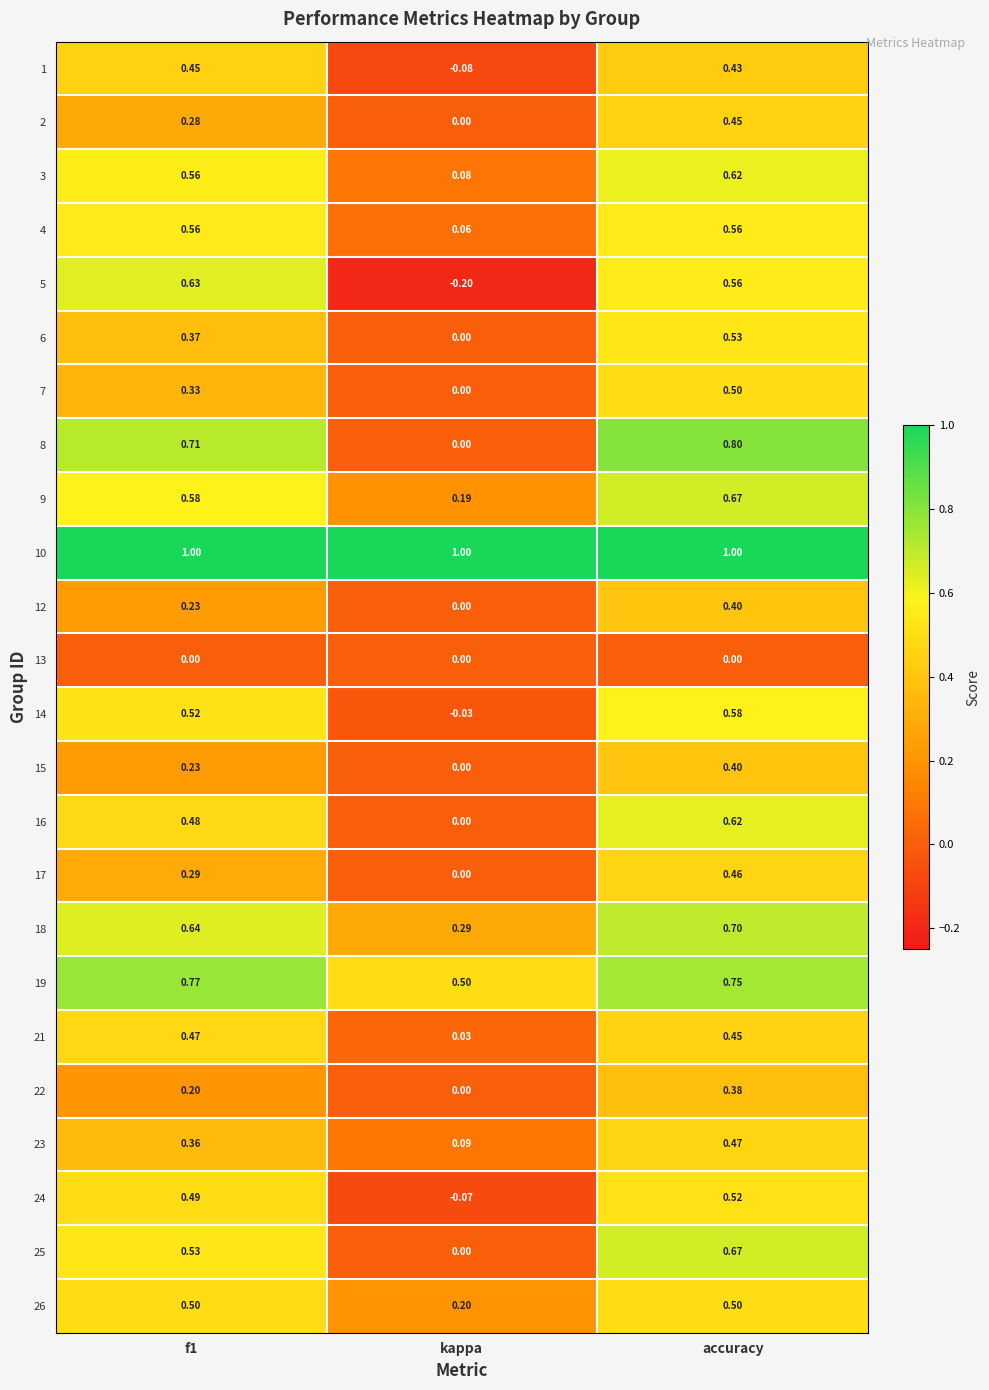

At which label does 23 reach its peak?

accuracy